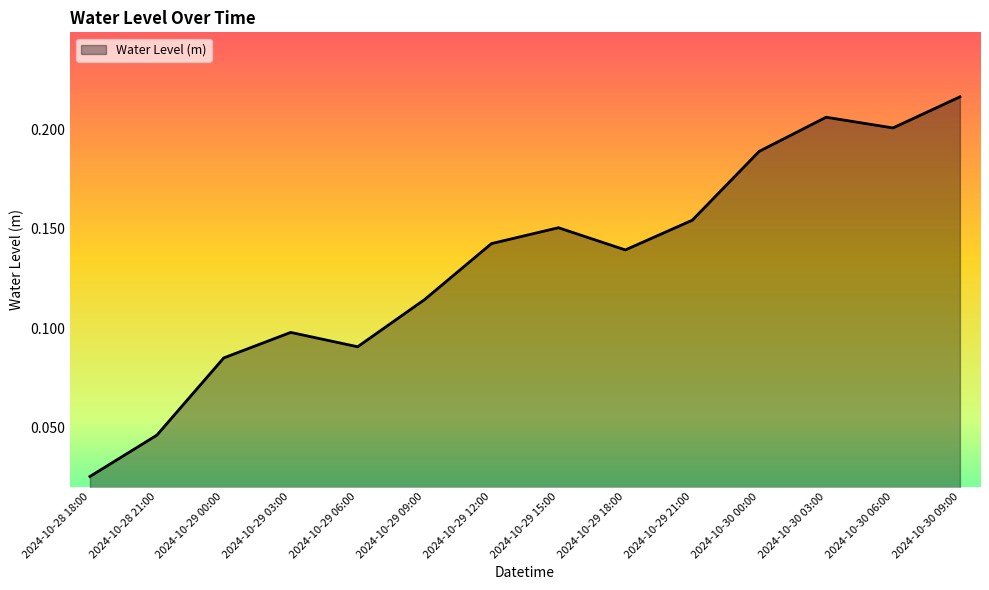

The chart shows a value of 0.1 at 2024-10-29 03:00. True or false?

True